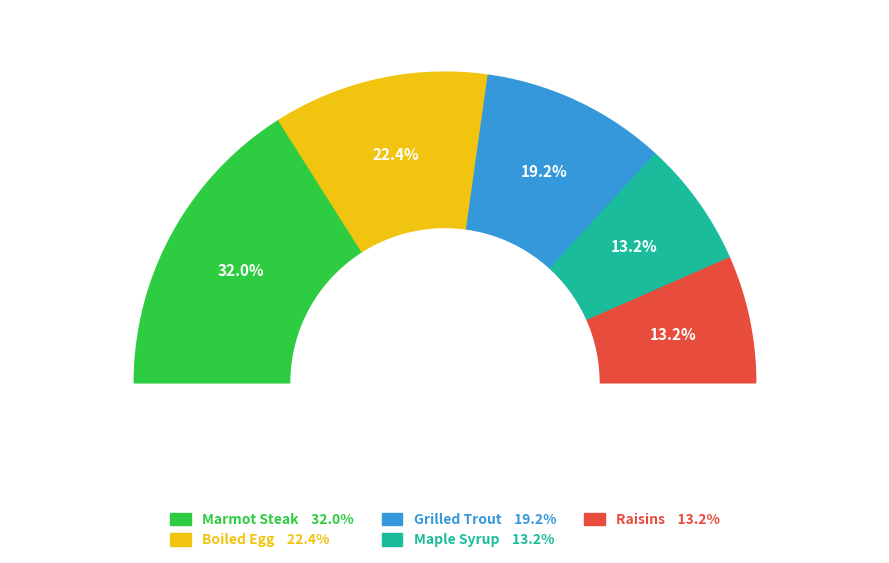

True or false: Kukuru Butter accounts for 14% of the total.

False